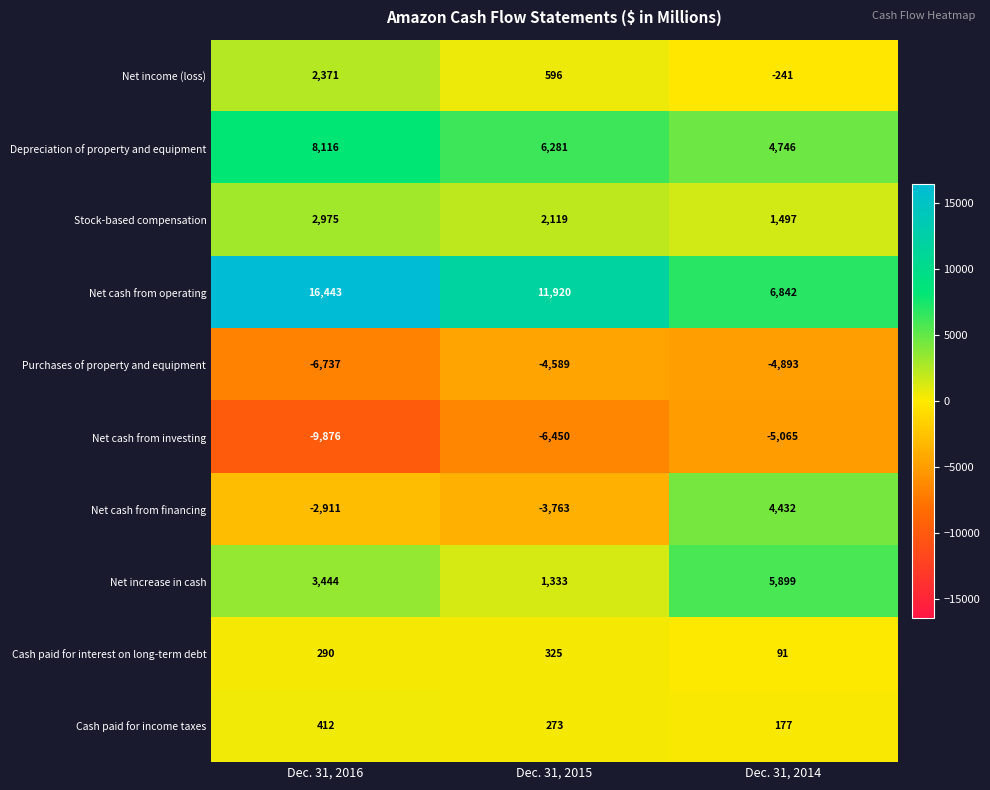

What is the smallest value displayed?

-9876